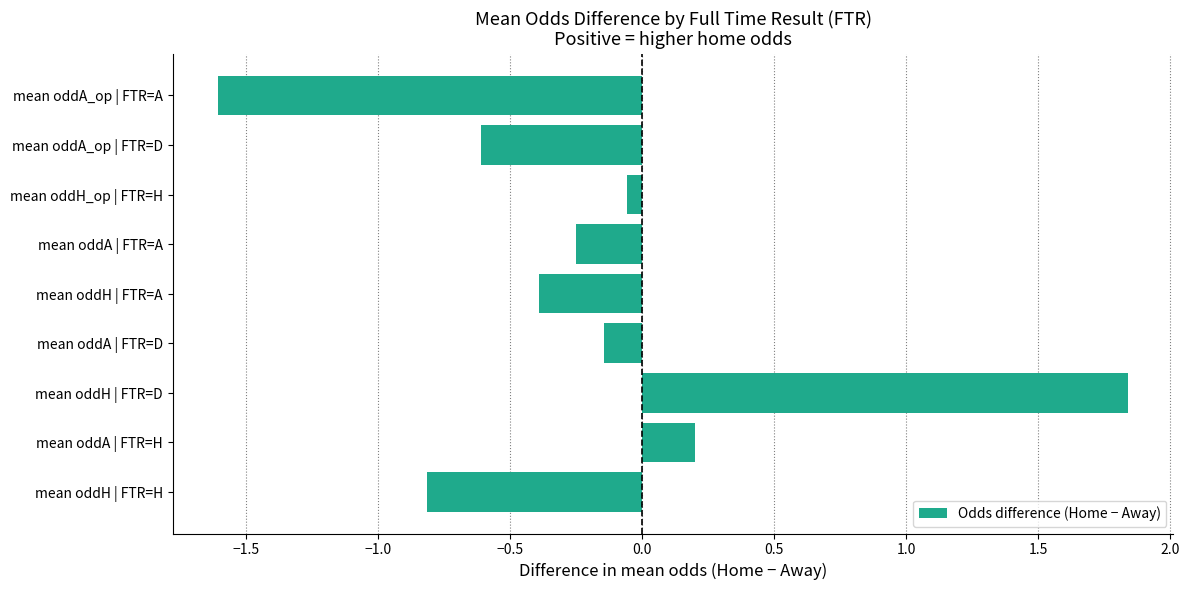

At which label is the value closest to 0?

mean oddH_op | FTR=H